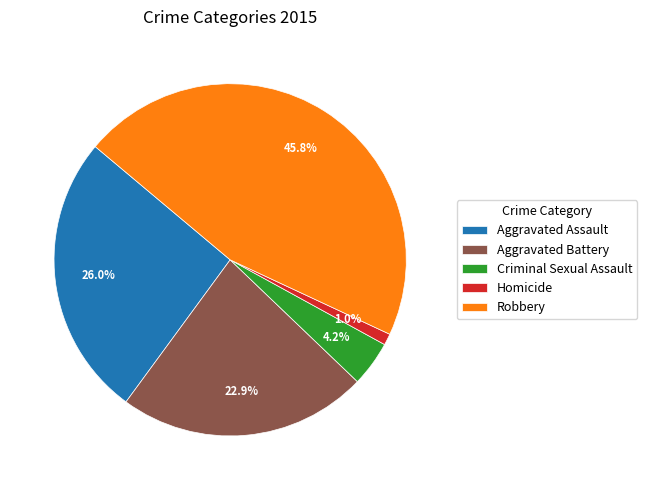

Which category has the smallest portion of the pie?

Homicide